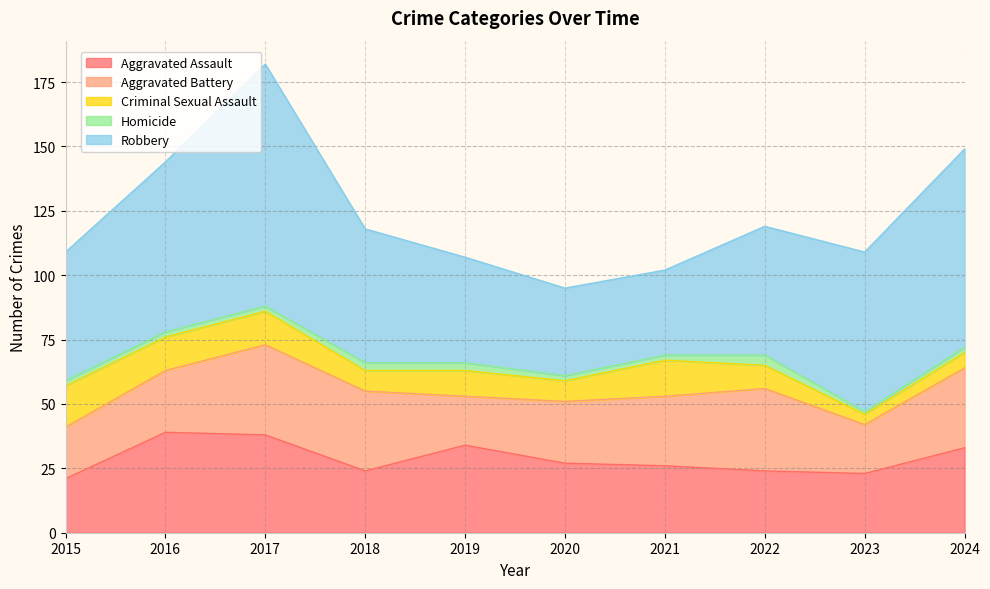

True or false: Criminal Sexual Assault and Aggravated Battery intersect in this chart.

False